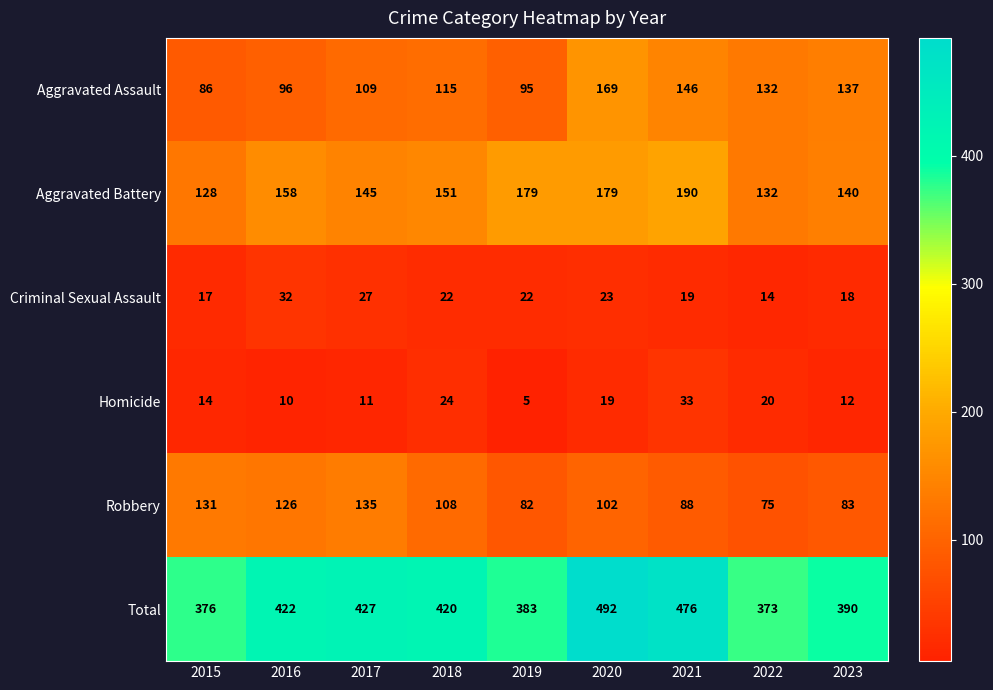

Which series changed the most between 2017 and 2020?

Total